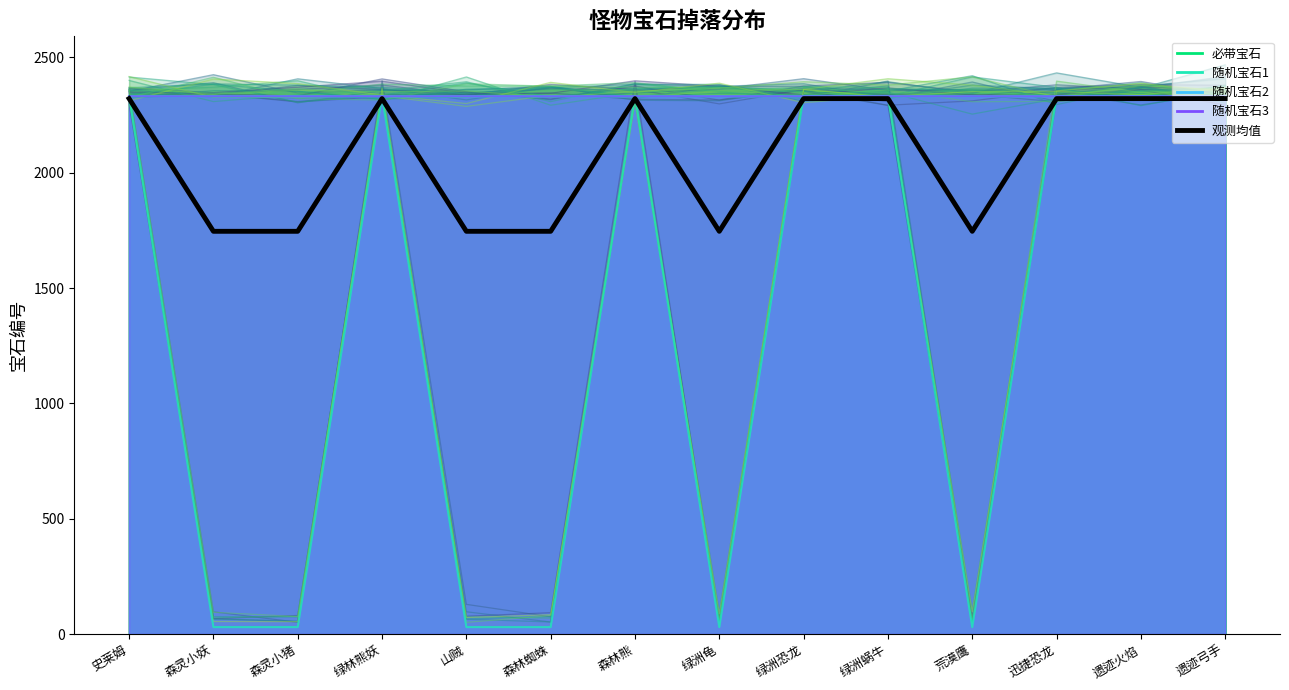

How many lines are shown in the chart?

5